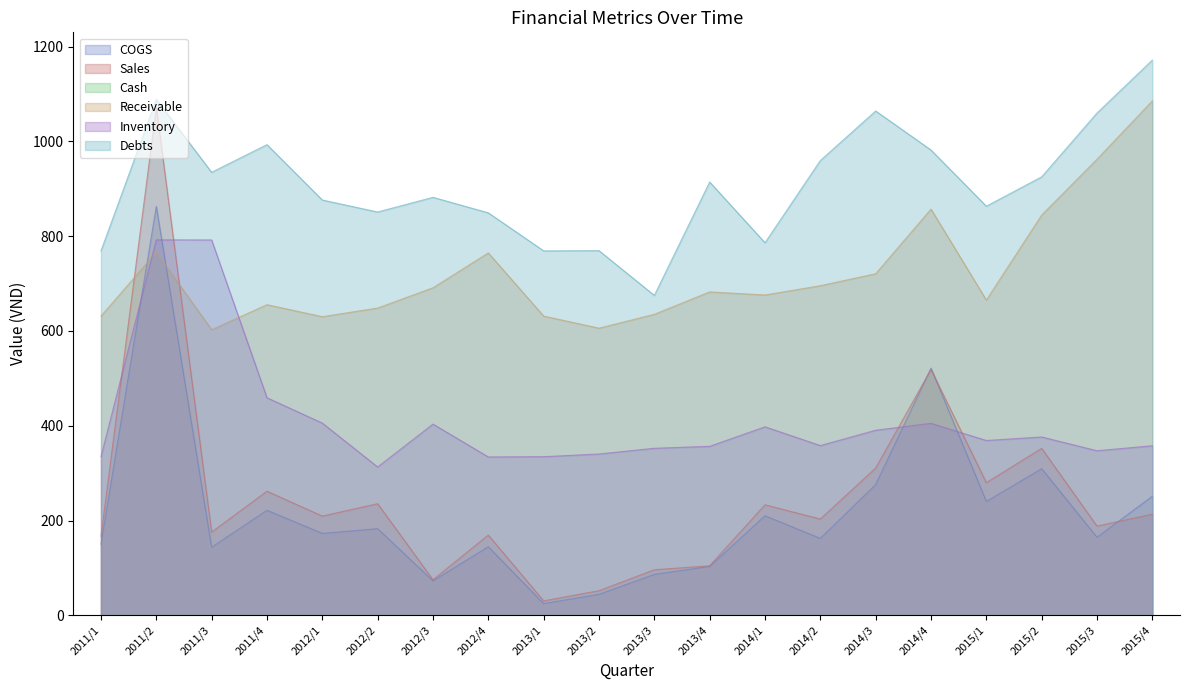

How many categories are shown in the chart?

20